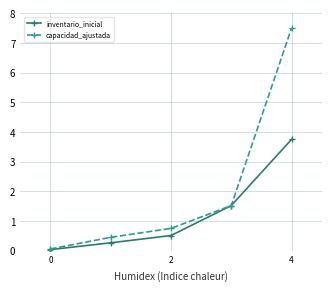

What is the value of the capacidad_ajustada point at the 5th from the left?

7.5